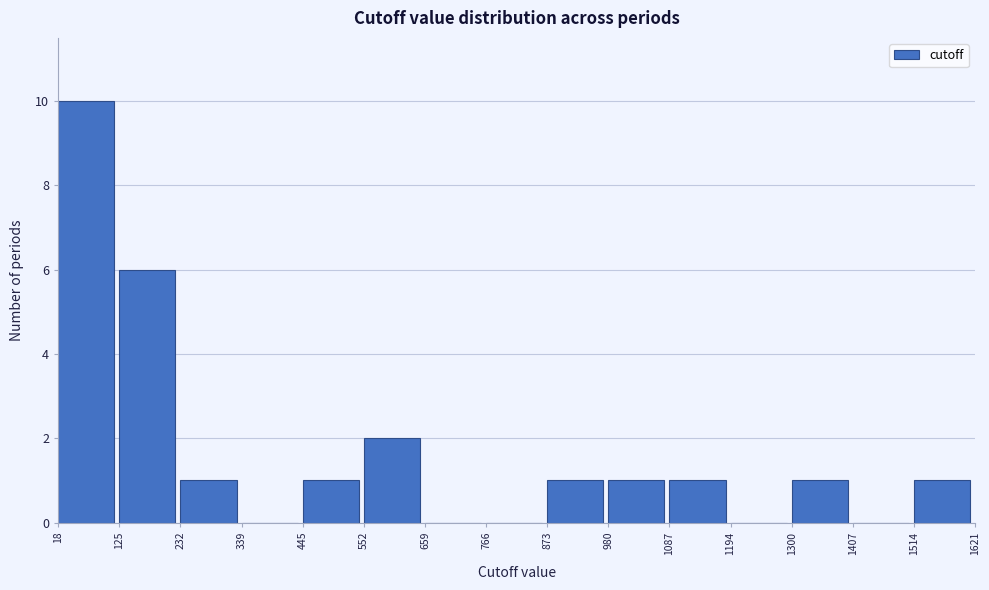

Over which range of the x-axis is the bar tallest?

18 to 125